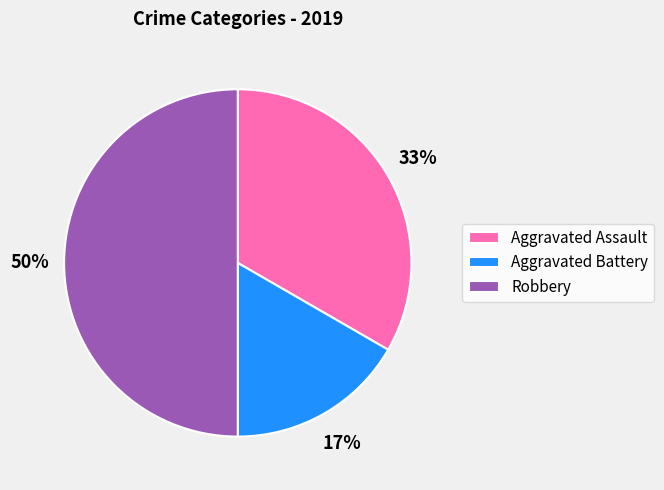

Is Aggravated Assault the majority of the pie?

No